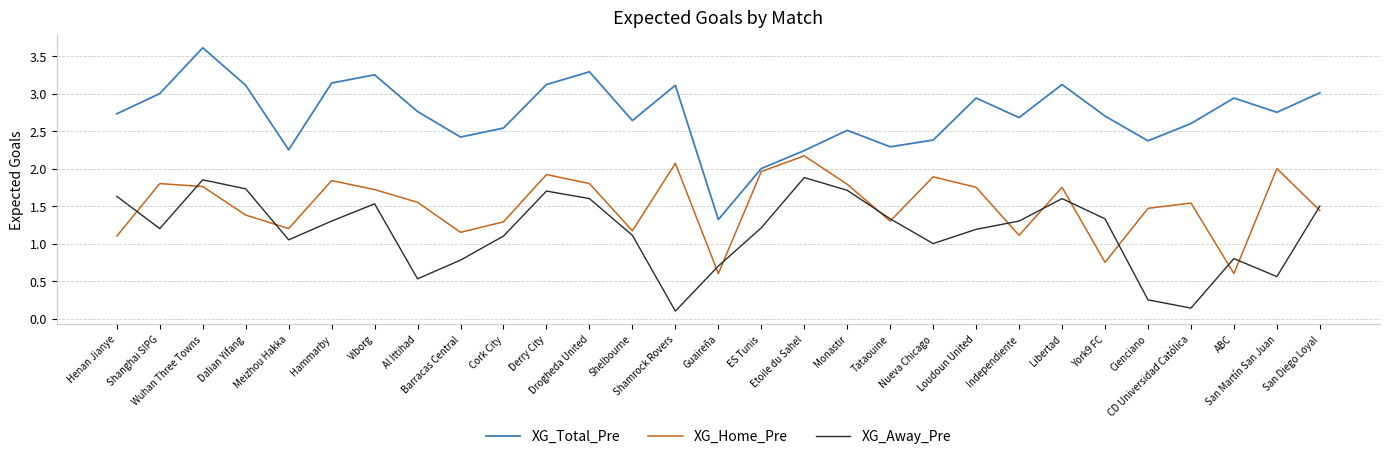

Which series has the widest spread of values?

XG_Total_Pre